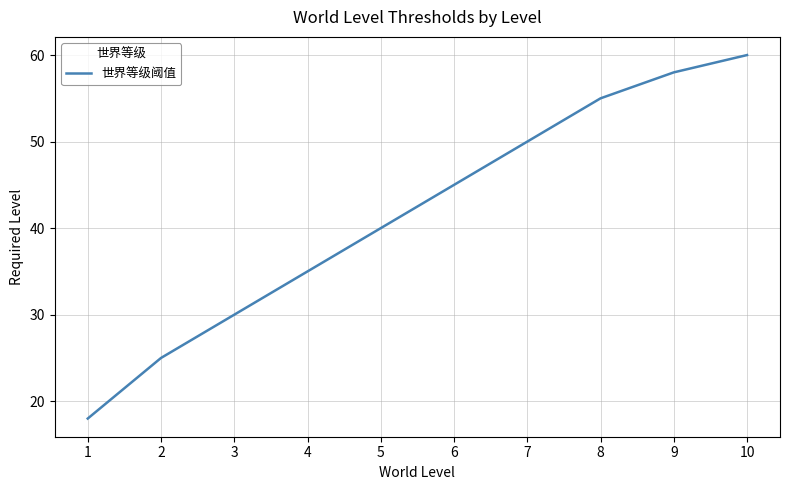

Rank the categories by value from highest to lowest.

10, 9, 8, 7, 6, 5, 4, 3, 2, 1